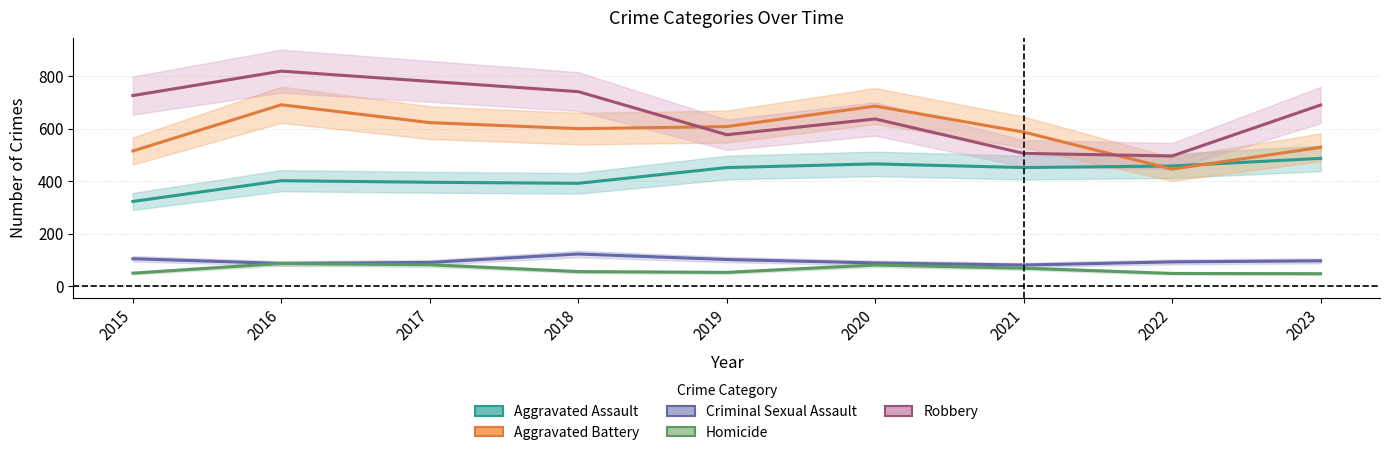

What is the spread (max minus min) of values at 2015?

676